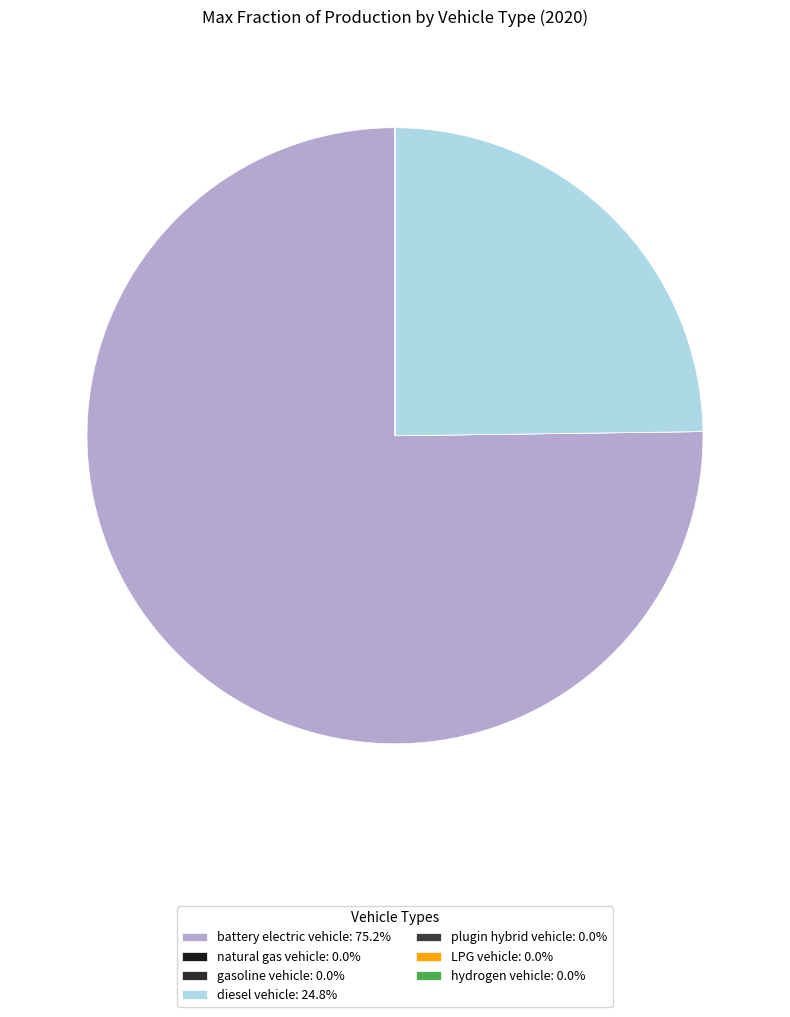

Combined, what portion of the pie is natural gas vehicle and battery electric vehicle?

75.2%